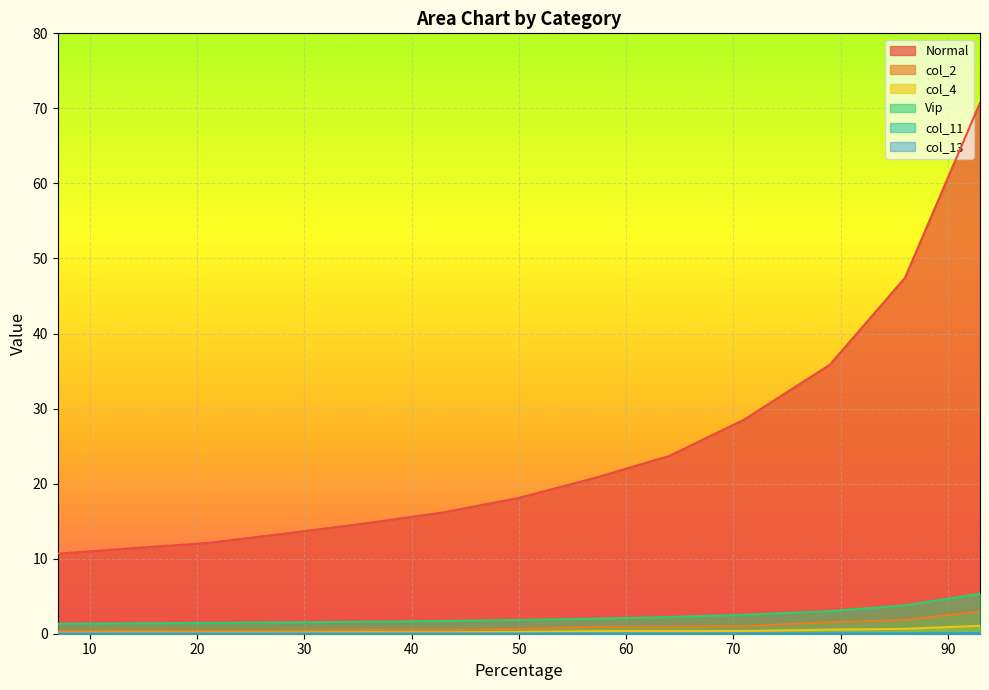

Is it true that col_4 equals 0.3 at 36?

False